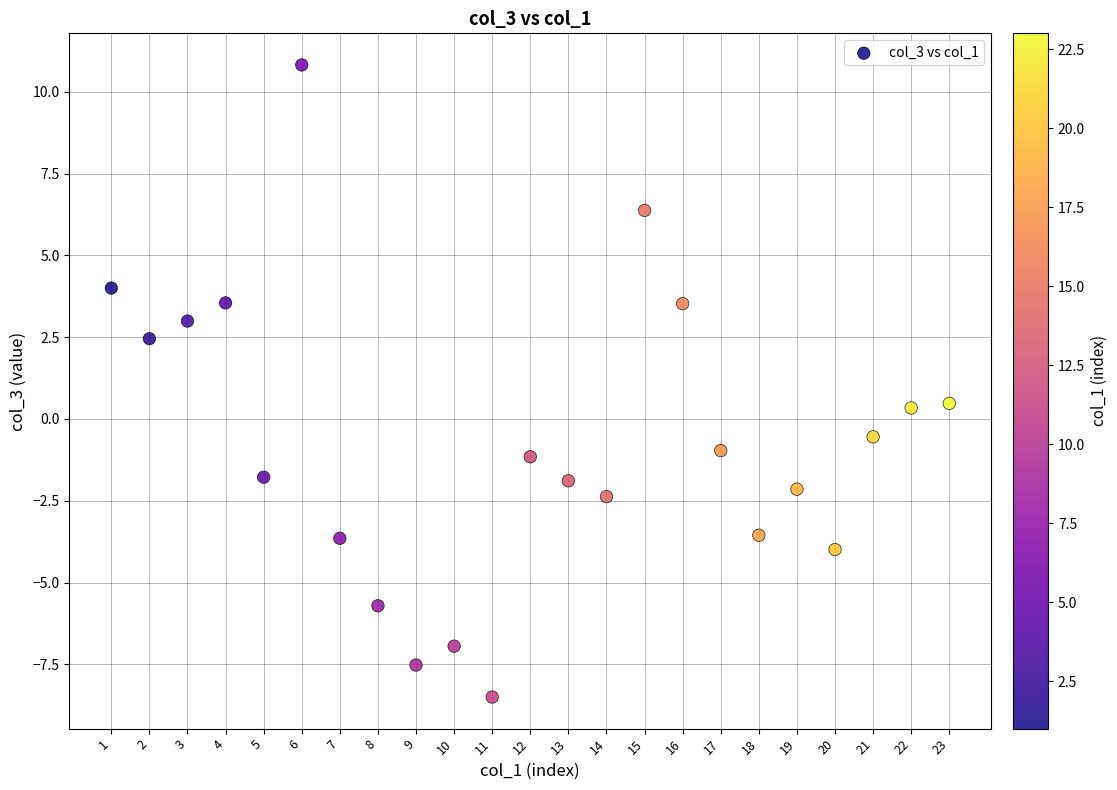

What is the range of X values (max minus min)?

22.0